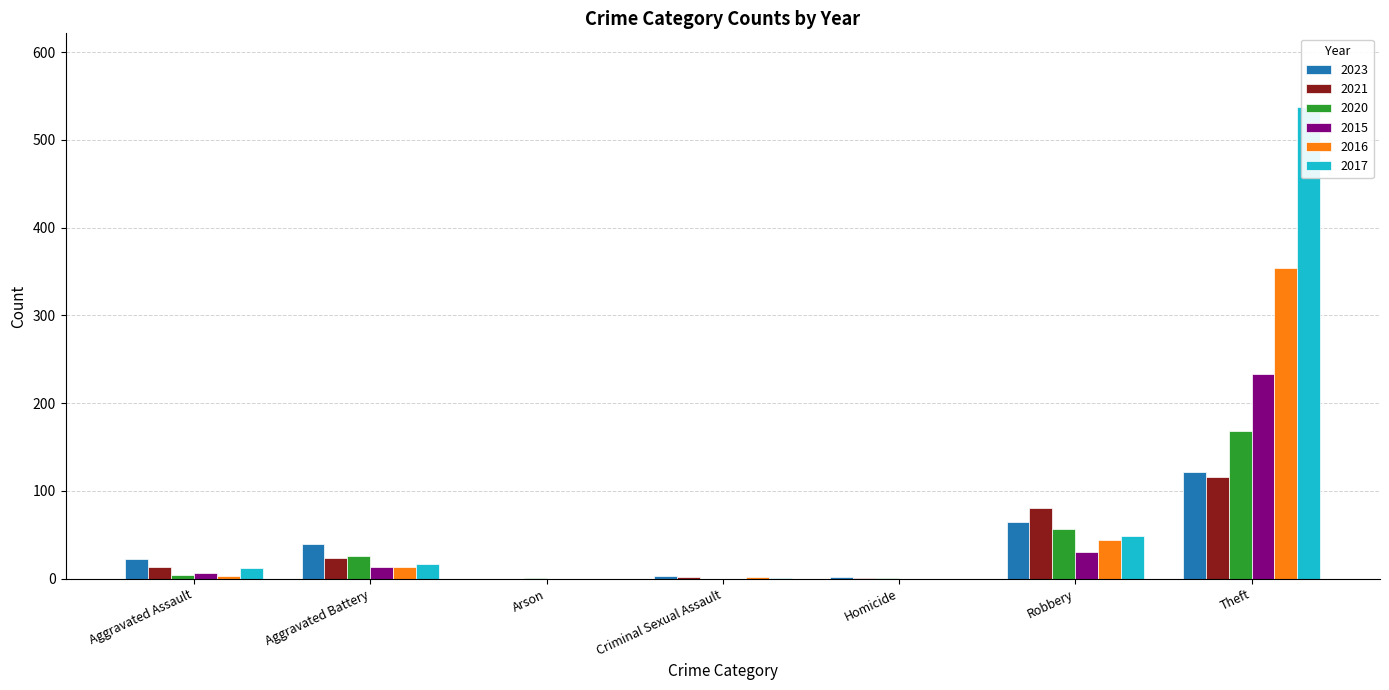

Between Aggravated Assault and Theft, which is larger?

Theft